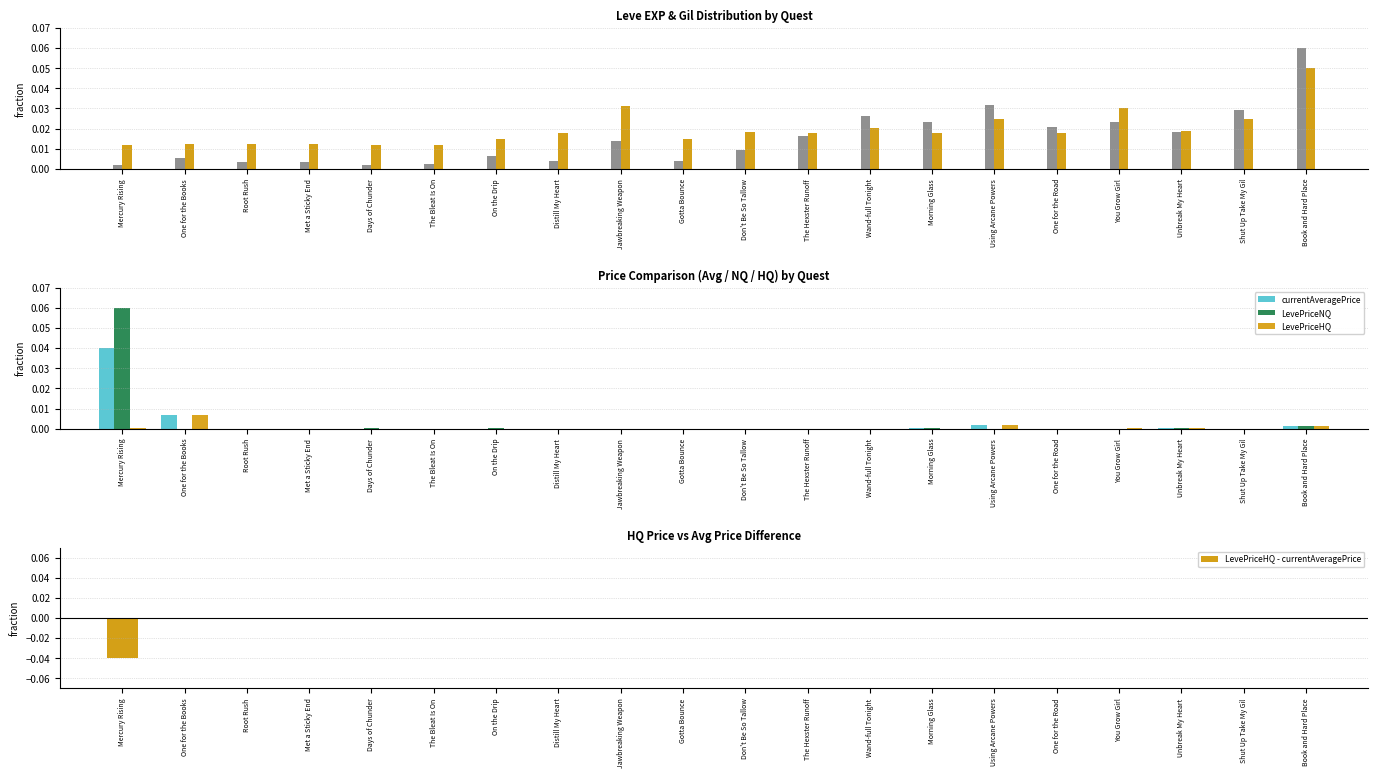

The value of currentAveragePrice at Days of Chunder is 0.0. True or false?

False